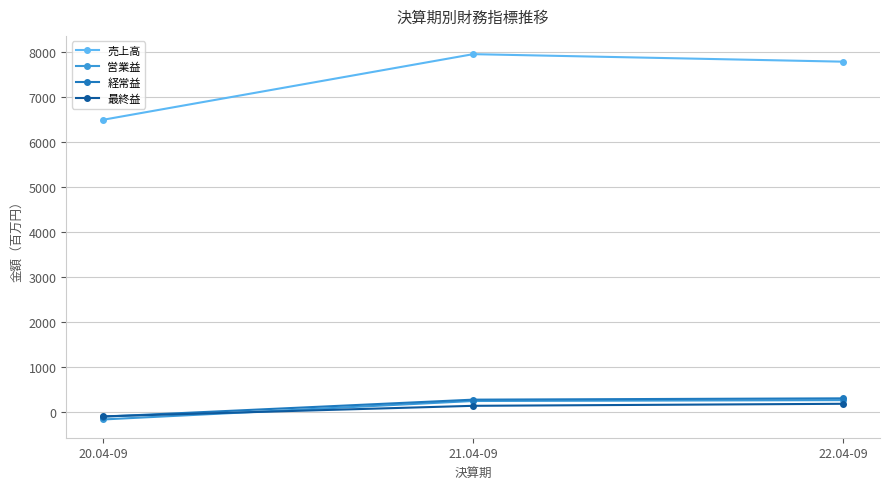

At which label is 最終益 closest to 37?

21.04-09